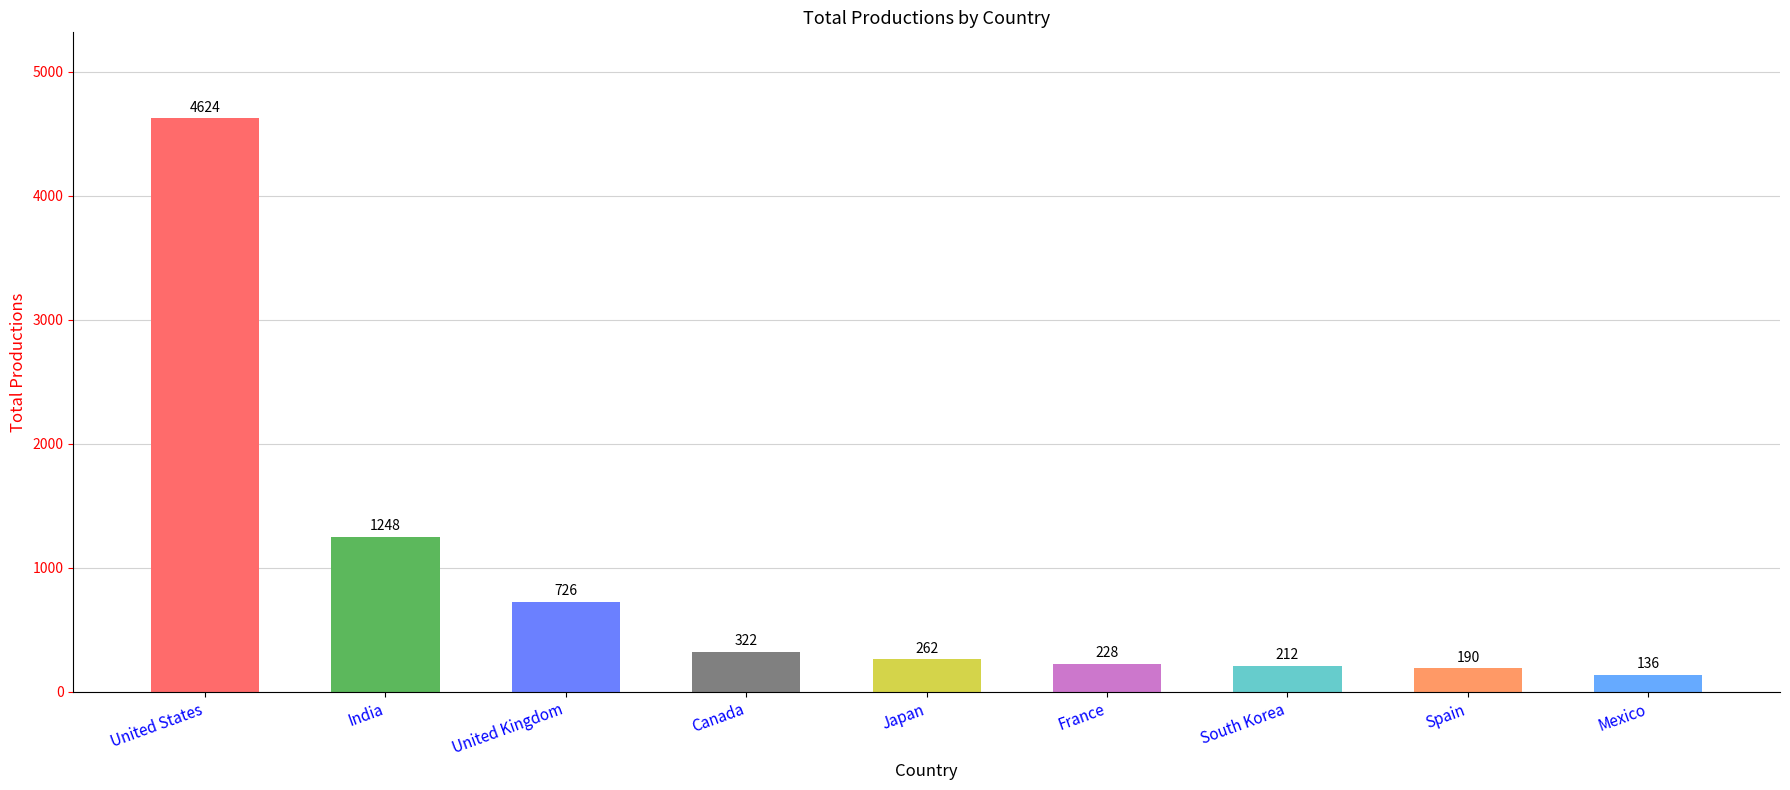

How many distinct data groups are displayed?

1